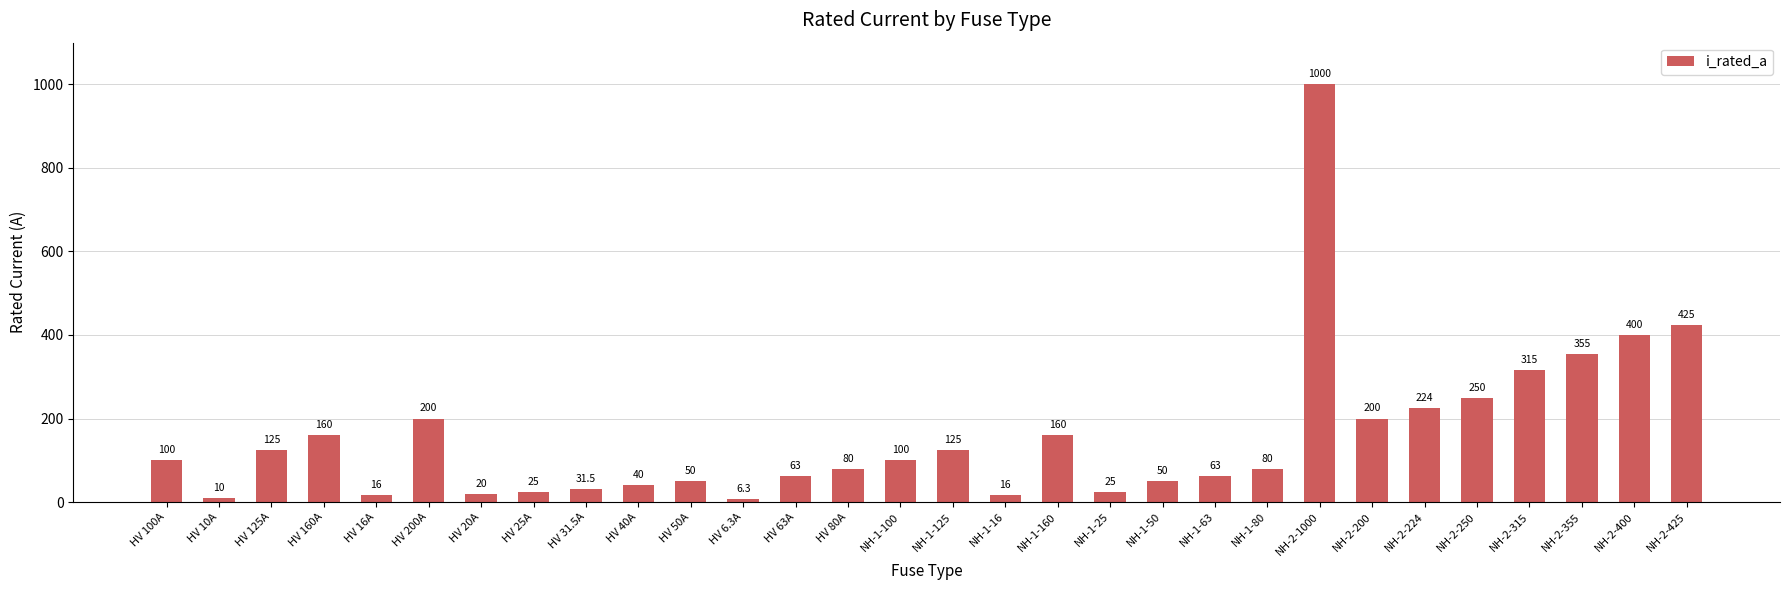

What is the average value?

157.2